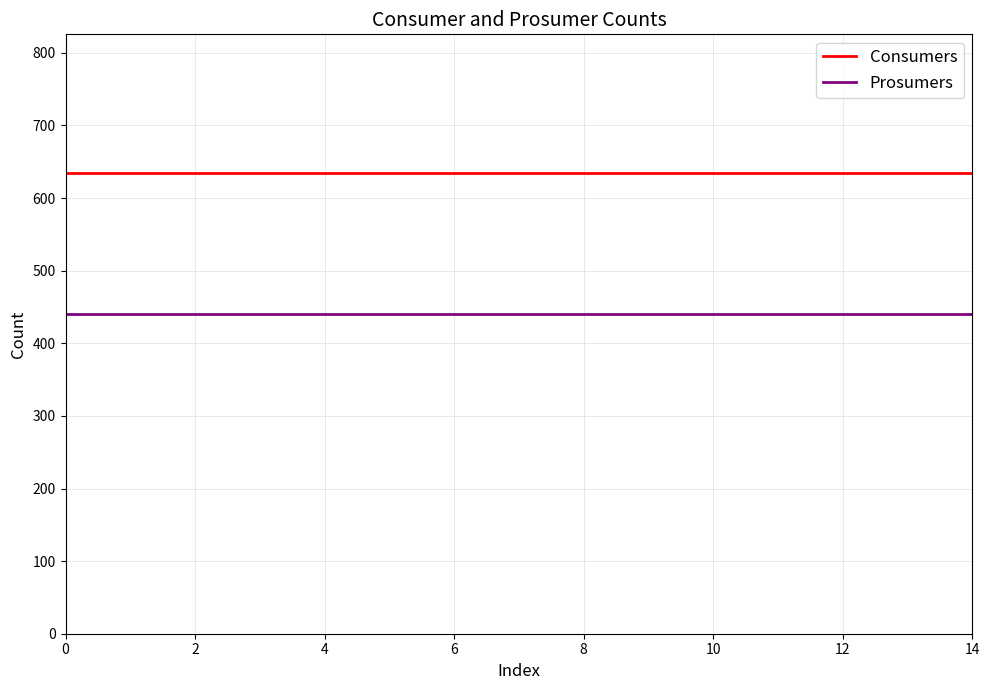

True or false: Prosumers and Consumers intersect in this chart.

False